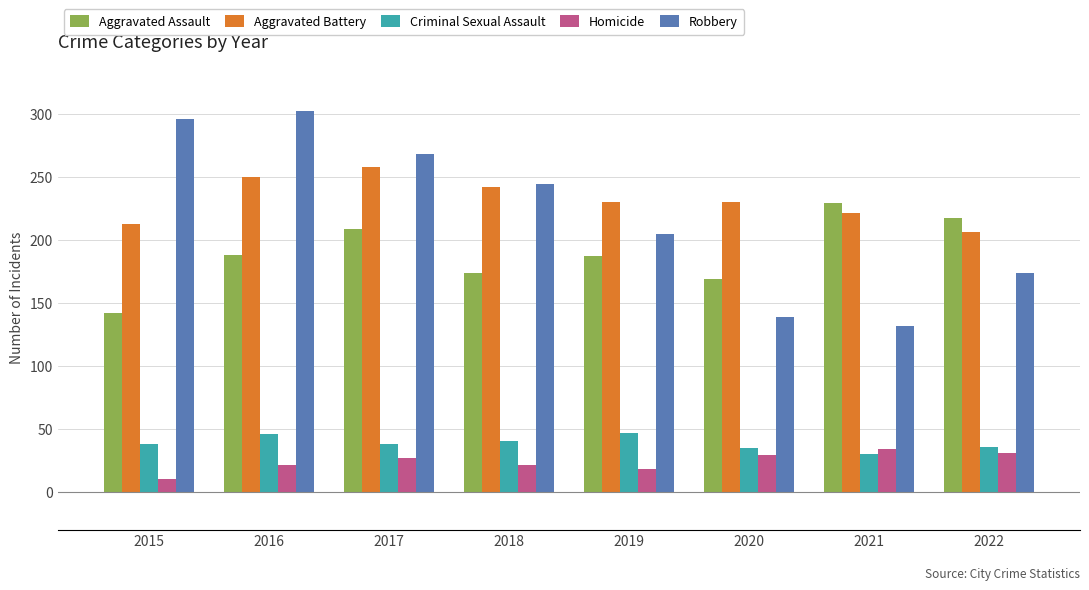

Which series has the largest range (max minus min)?

Robbery